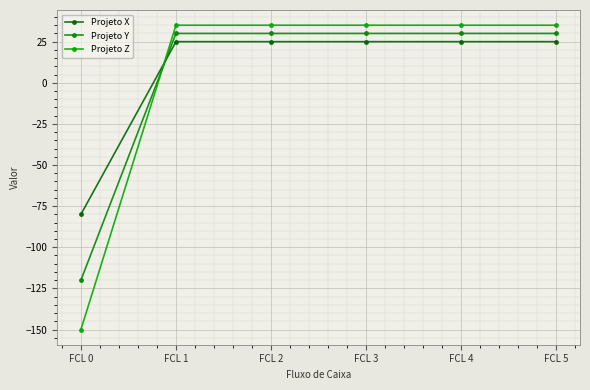

True or false: Projeto X and Projeto Y intersect in this chart.

True